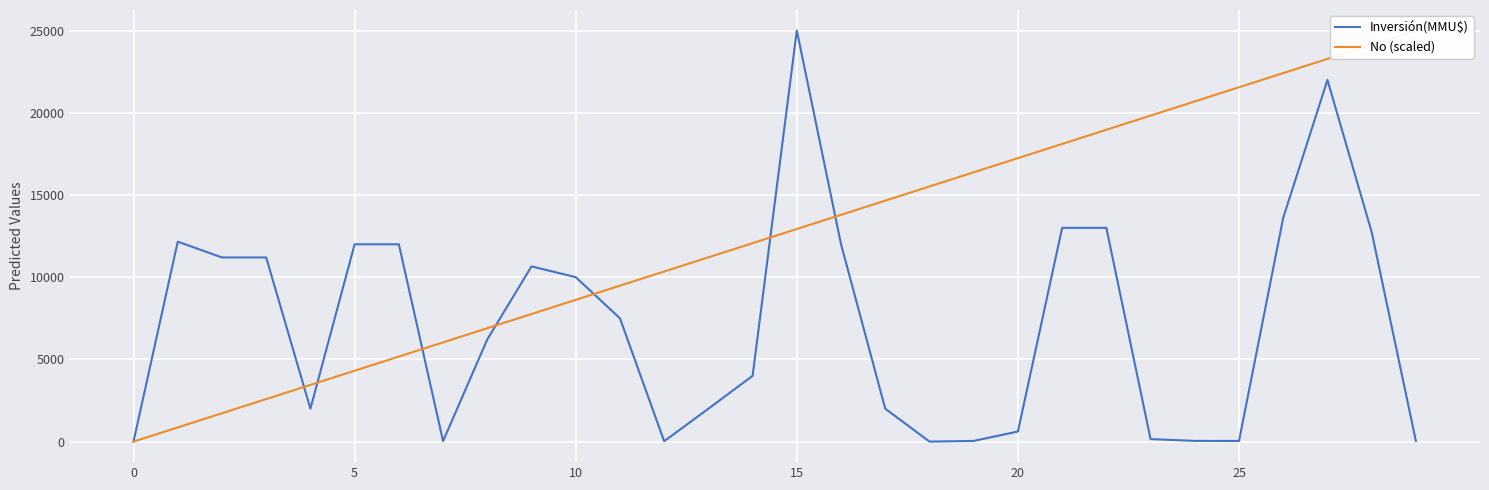

Which series changed the most between 25 and 28?

Inversión(MMU$)